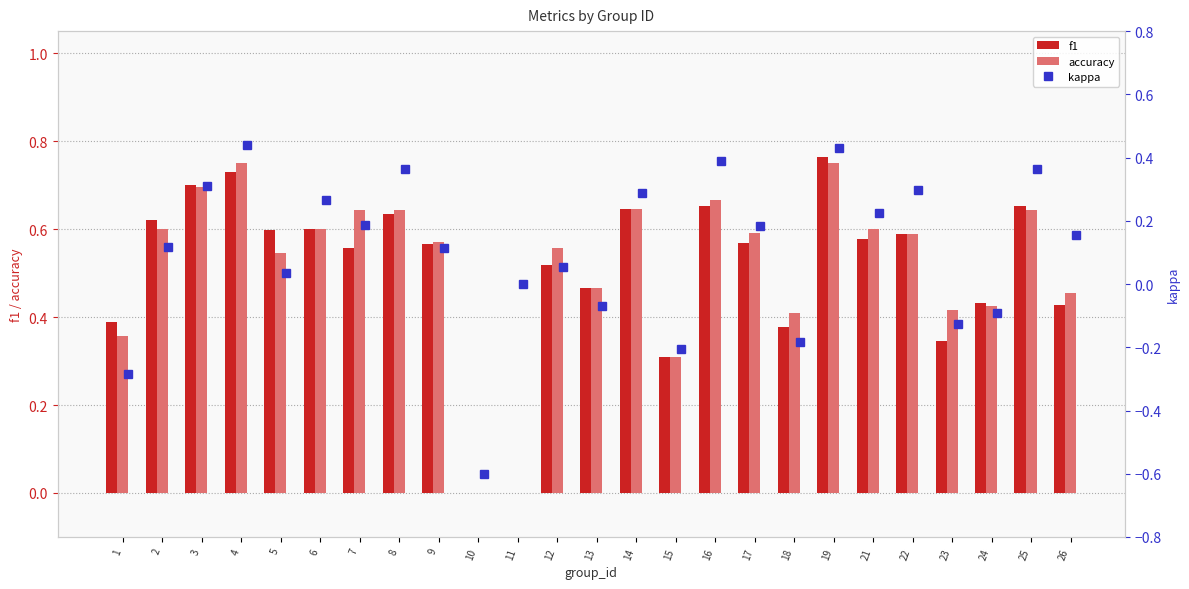

What is the difference between the maximum and minimum values in the f1 series?

0.8